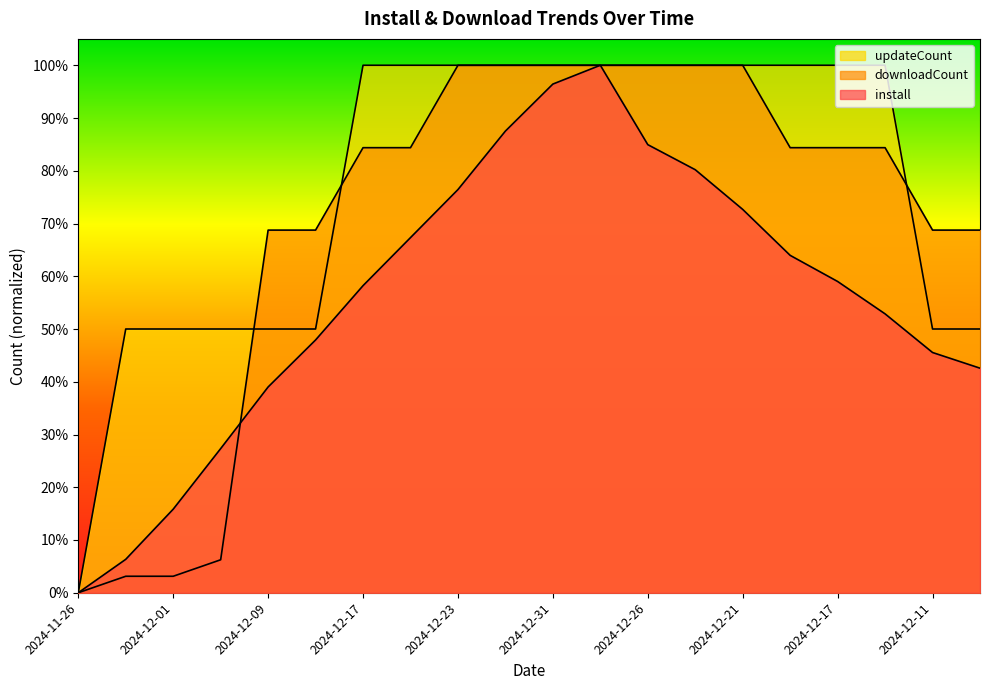

List the series in order of their peak value, lowest first.

install, downloadCount, updateCount